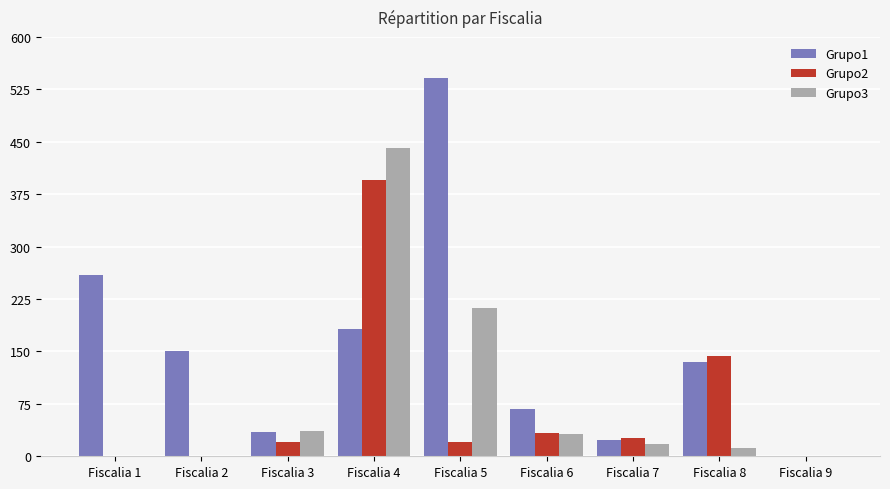

What are all the series names shown in the legend?

Grupo1, Grupo2, Grupo3